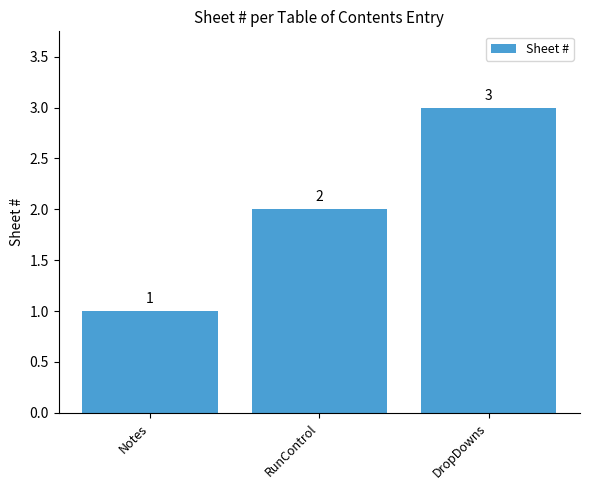

Reading left to right, extract all data points from this chart.

1	2	3